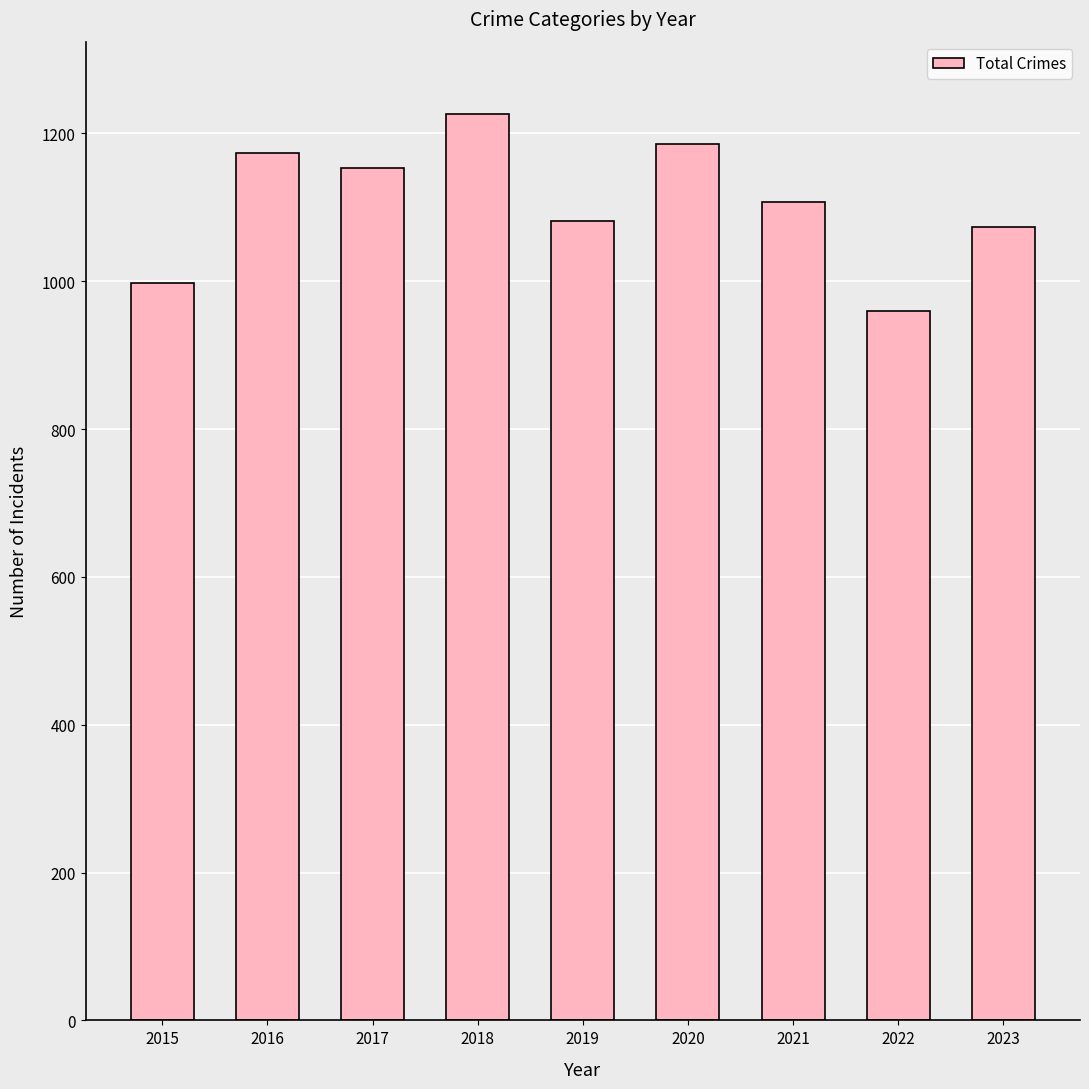

Are the bars horizontal?

No